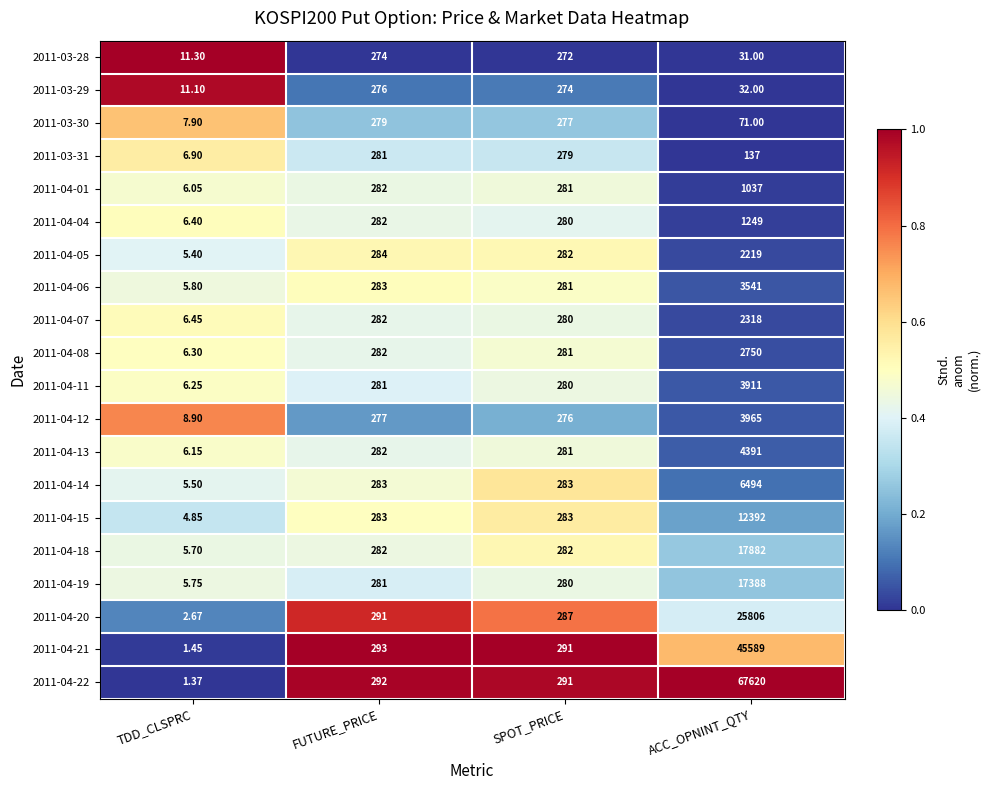

Where is 2011-04-11 nearest to the value 1958?

FUTURE_PRICE